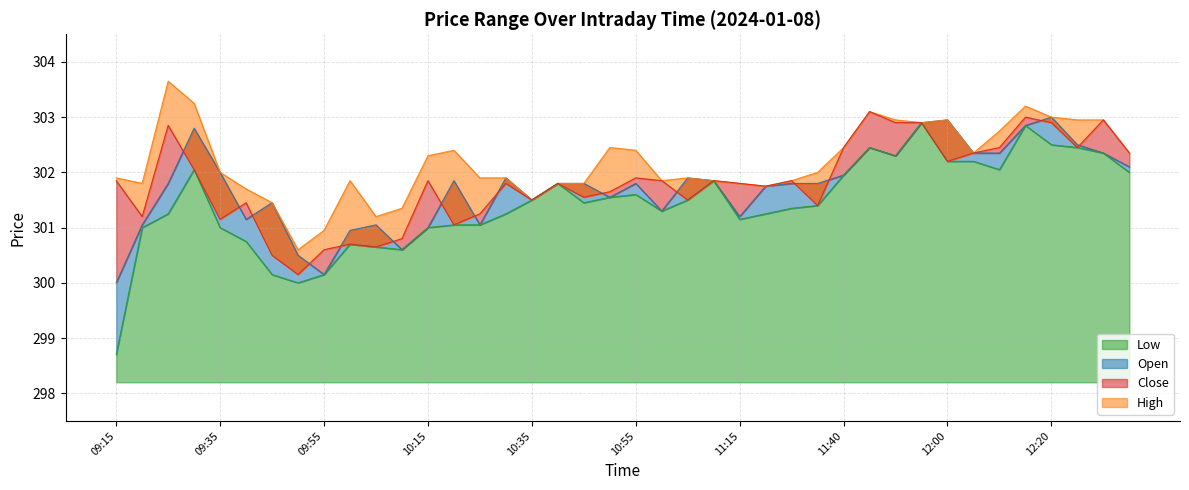

How many categories are shown in the chart?

40